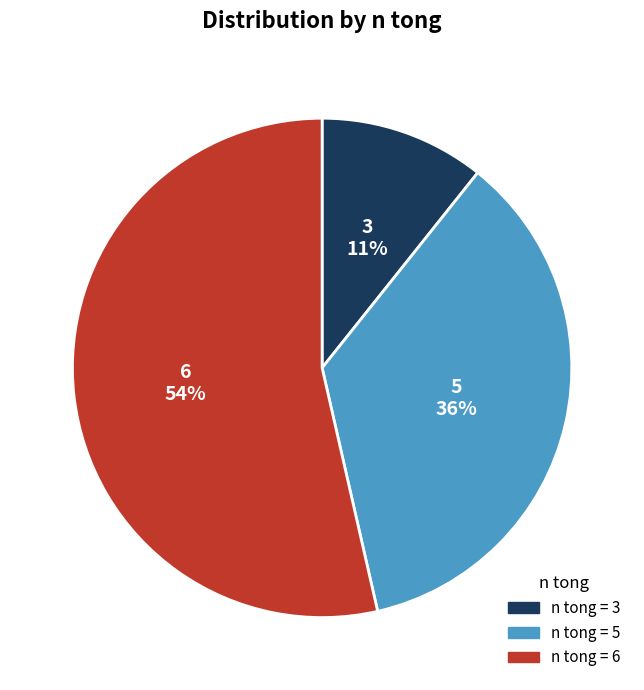

Does any single category account for the majority?

Yes